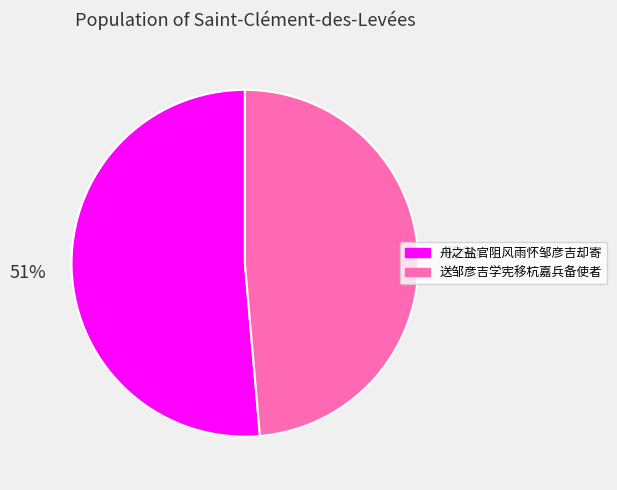

Which slice is the smallest?

送邹彦吉学宪移杭嘉兵备使者